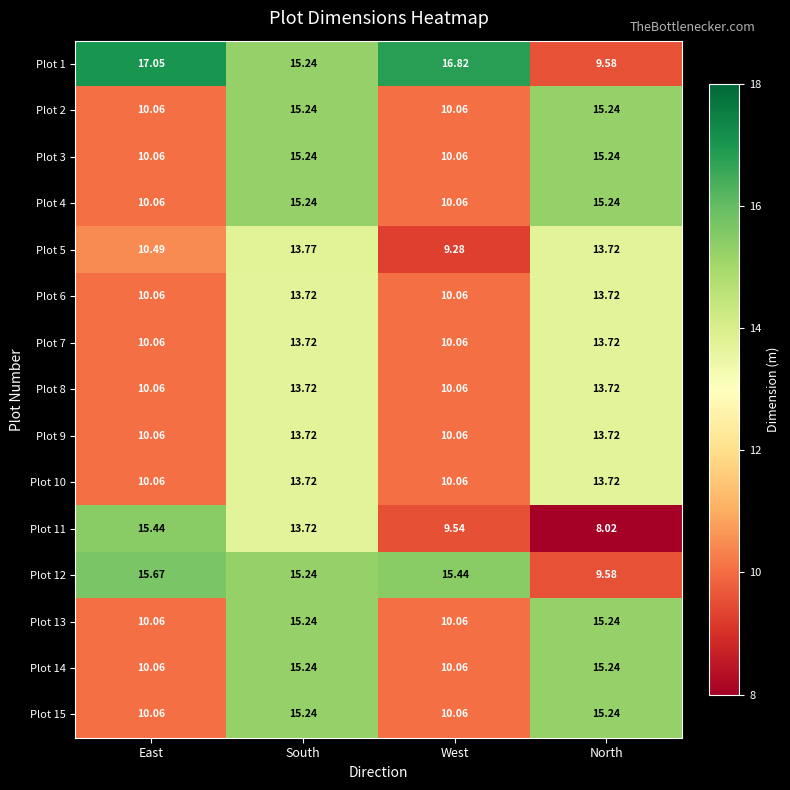

Rank the categories by Plot 5 value from lowest to highest.

West, East, North, South